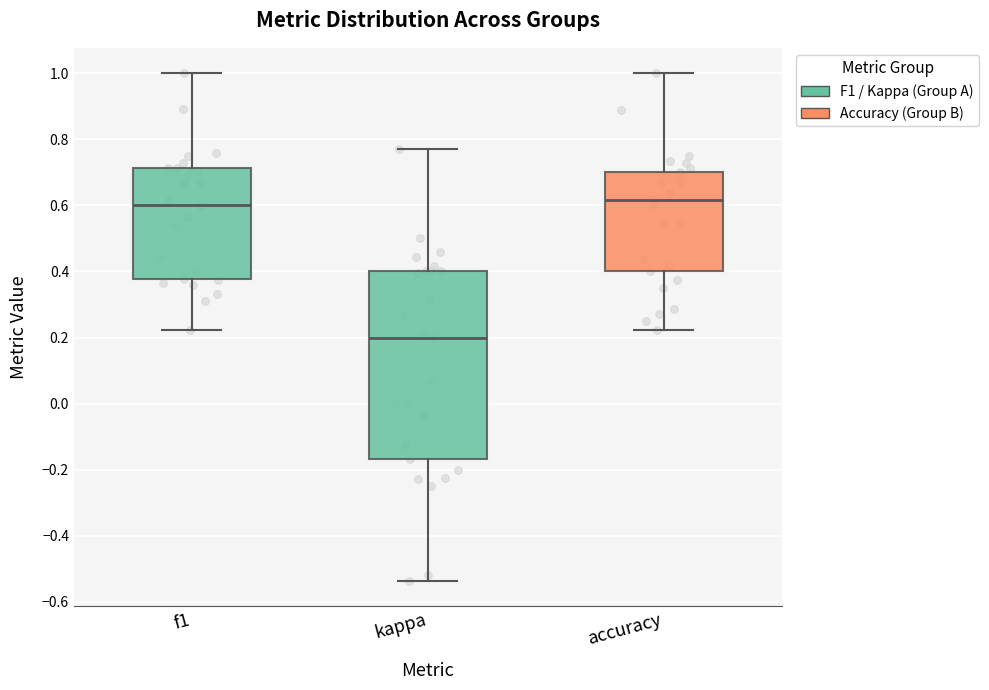

Reading left to right, transcribe this box plot: for each box, give where its median line is, the range the box spans, and where its two whiskers end, as read against the y-axis. The values are not printed on the chart, so give them approximately, as read against the axis.

f1: median 0.60, box 0.38 to 0.72, whiskers 0.22 to 1.00
kappa: median 0.20, box -0.16 to 0.40, whiskers -0.54 to 0.76
accuracy: median 0.62, box 0.40 to 0.70, whiskers 0.22 to 1.00